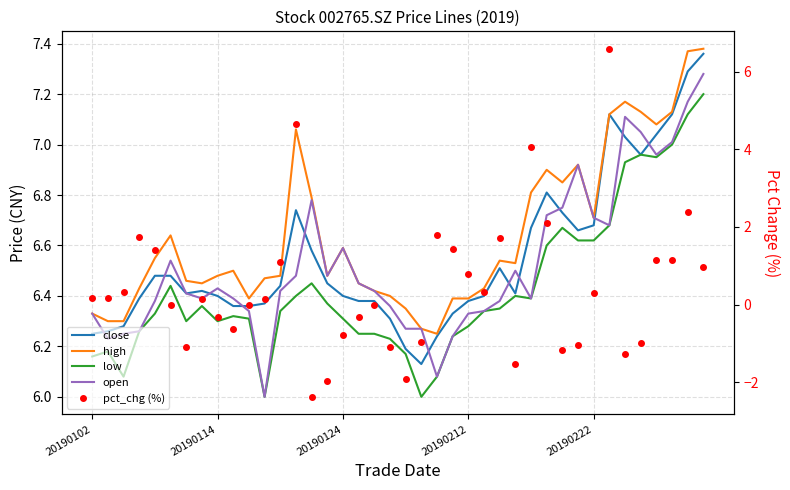

How many lines are shown in the chart?

5